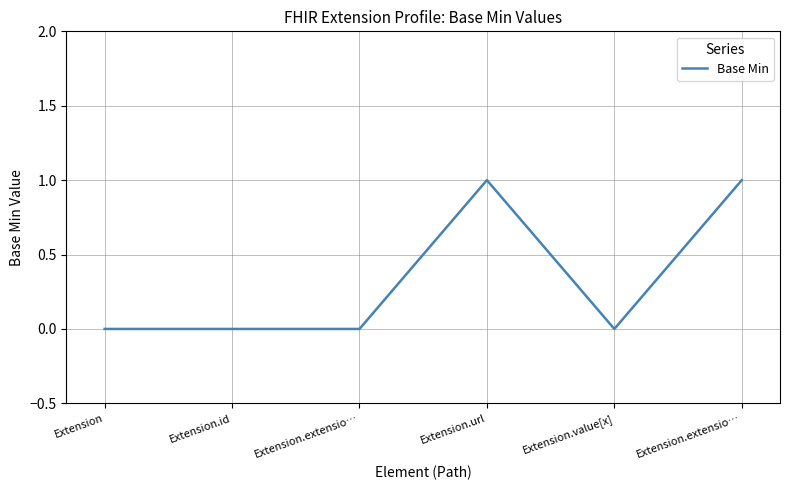

How many interior local peaks (higher than both neighbors) does the data have?

1